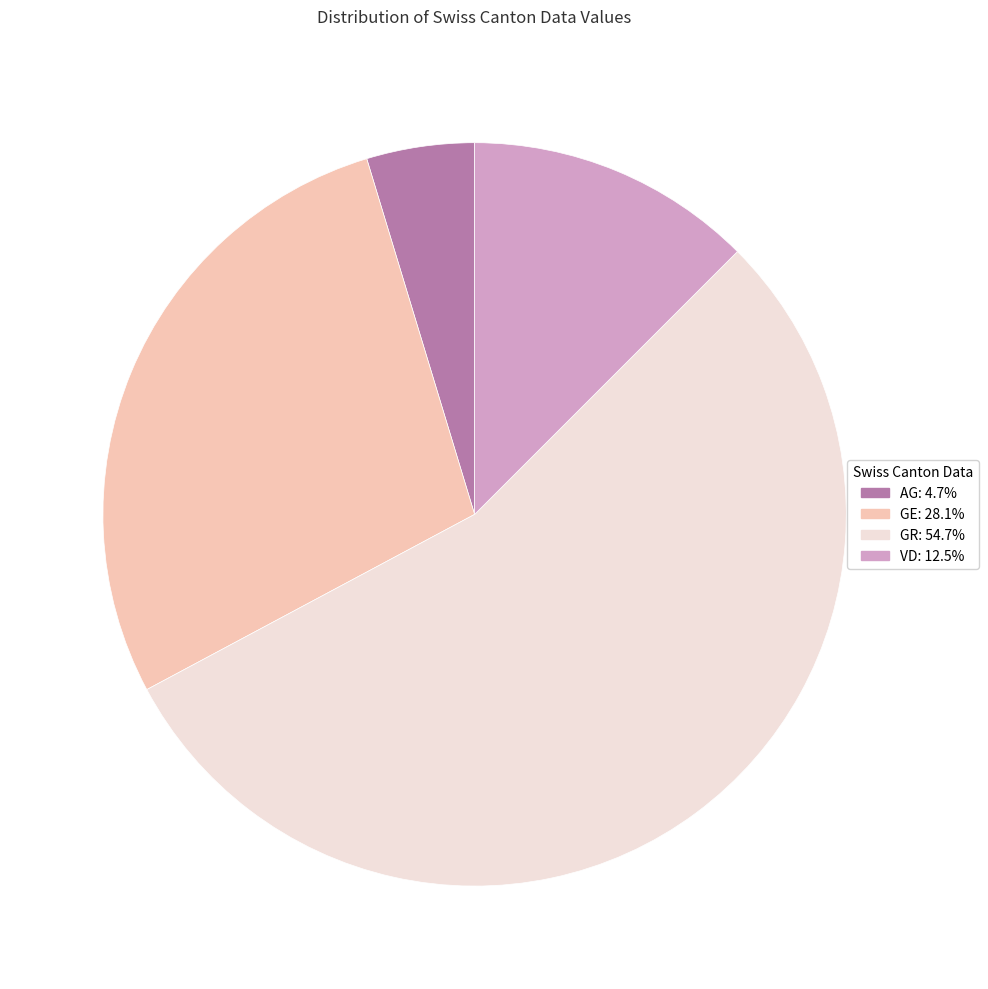

Does any single category account for the majority?

Yes